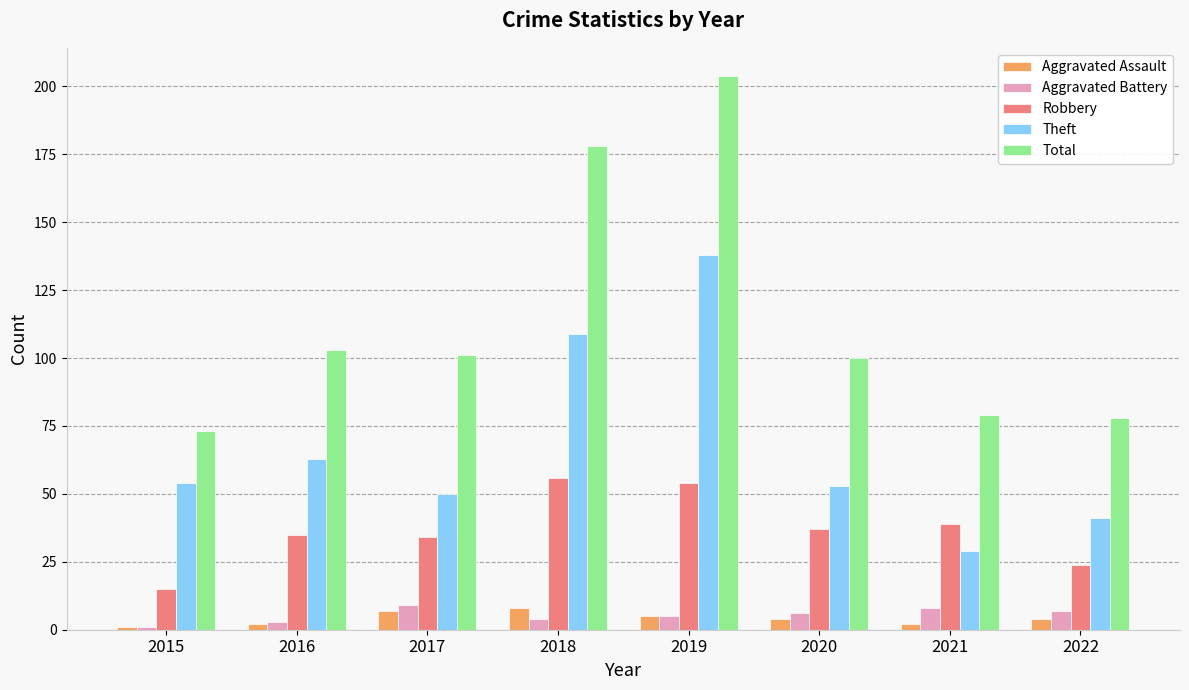

Reading left to right, extract all data points from this chart.

Aggravated Assault: 1	2	7	8	5	4	2	4
Aggravated Battery: 1	3	9	4	5	6	8	7
Robbery: 15	35	34	56	54	37	39	24
Theft: 54	63	50	109	138	53	29	41
Total: 73	103	101	178	204	100	79	78